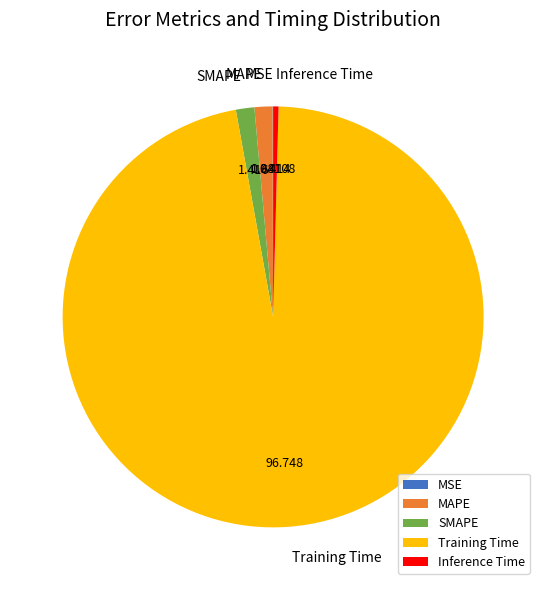

Between MAPE and Training Time, which is larger?

Training Time